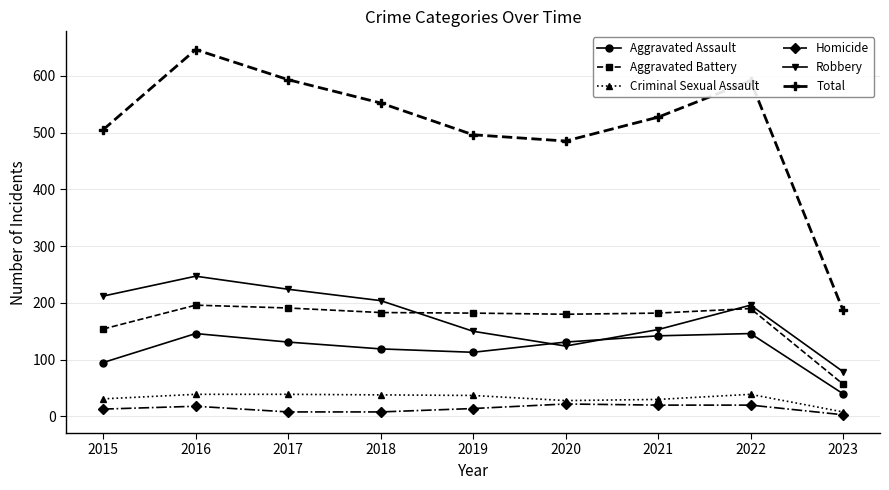

List the series in order of their peak value, highest first.

Total, Robbery, Aggravated Battery, Aggravated Assault, Criminal Sexual Assault, Homicide